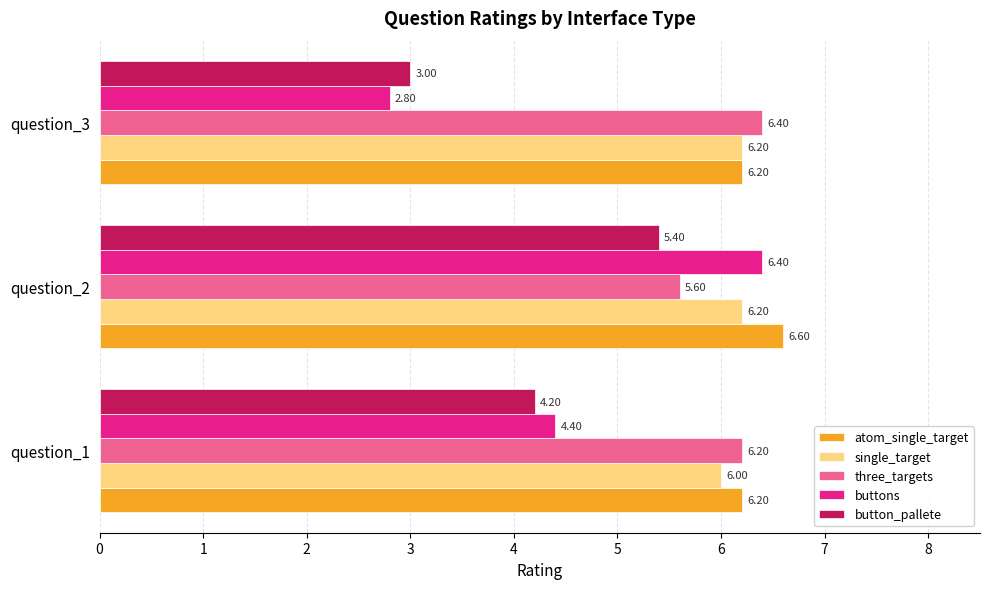

What are all the series names shown in the legend?

atom_single_target, single_target, three_targets, buttons, button_pallete